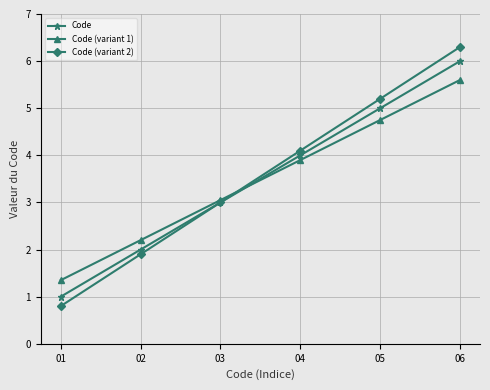

Does the chart have visible grid lines?

Yes